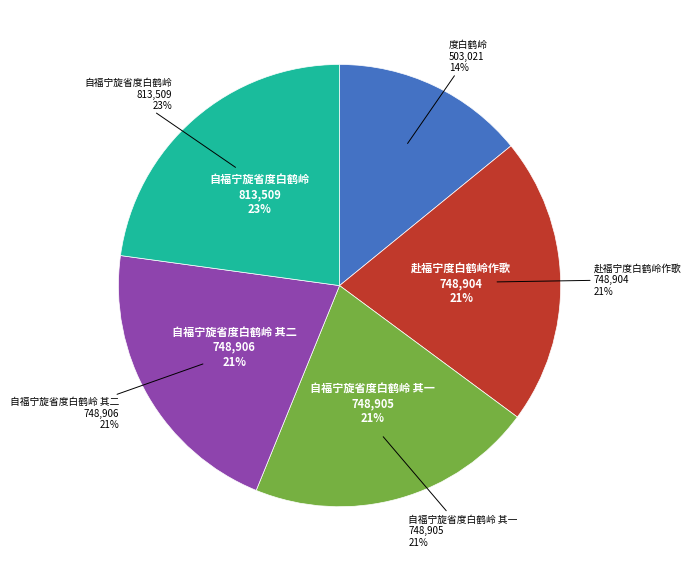

Which slice is the smallest?

度白鹤岭